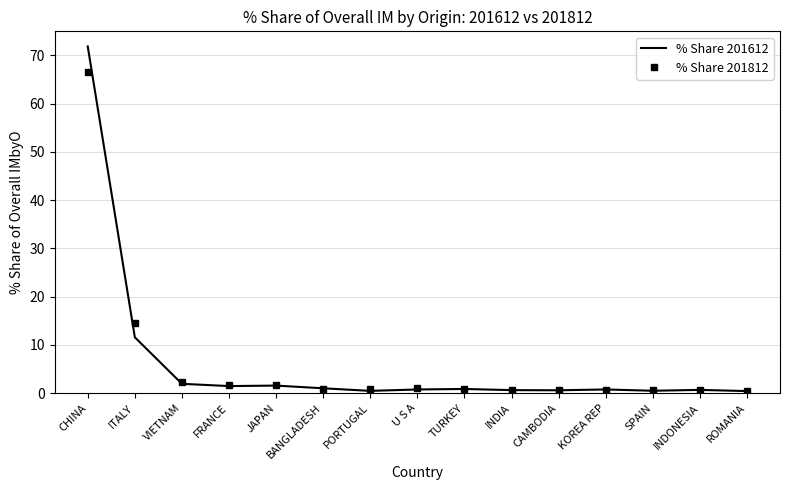

At how many categories does at least one series exceed 57?

1